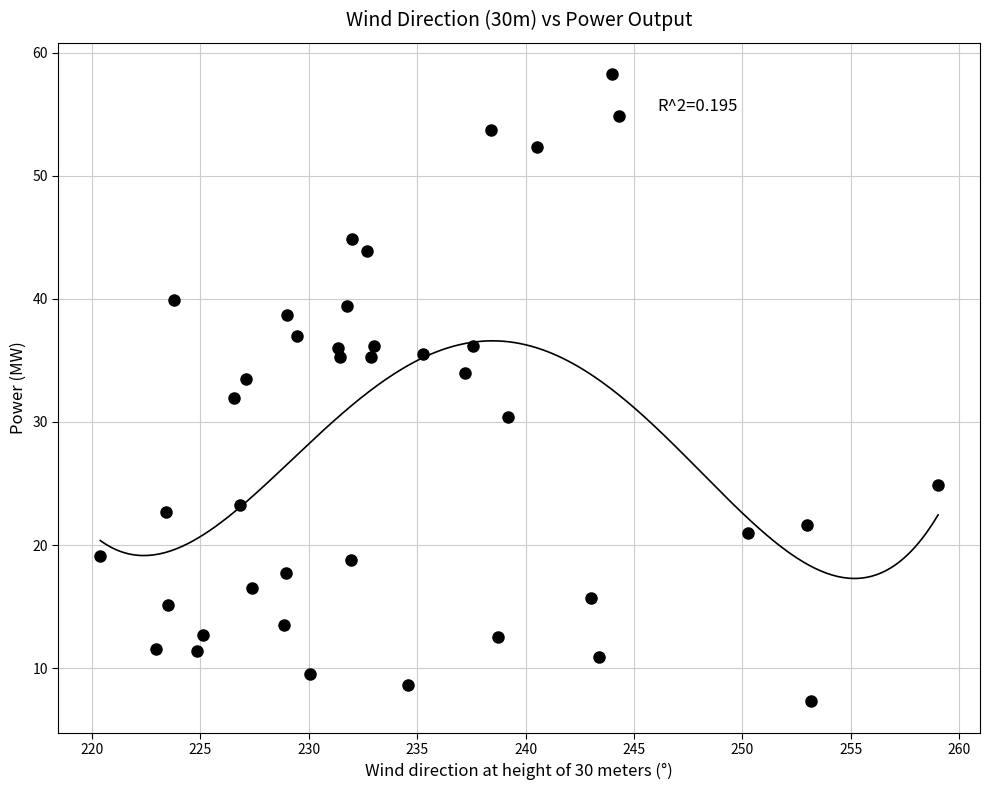

What is the range of X values (max minus min)?

38.6